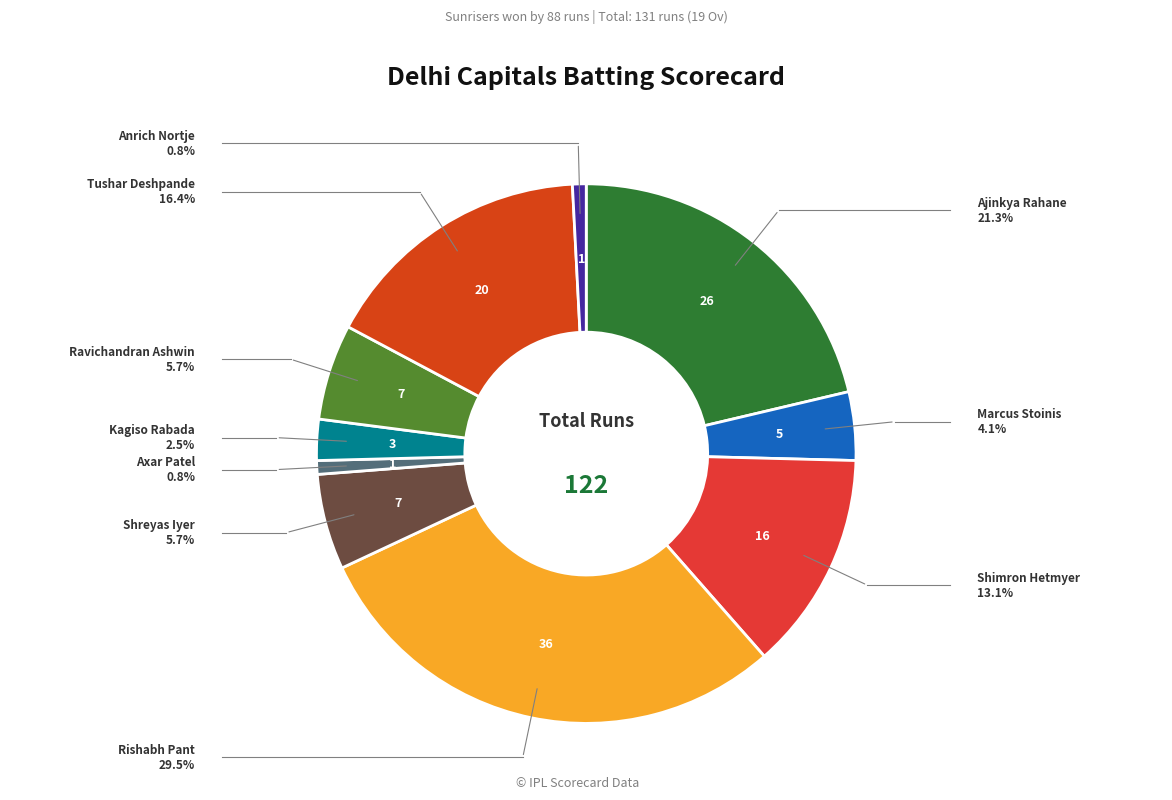

How many slices are in this pie chart?

10